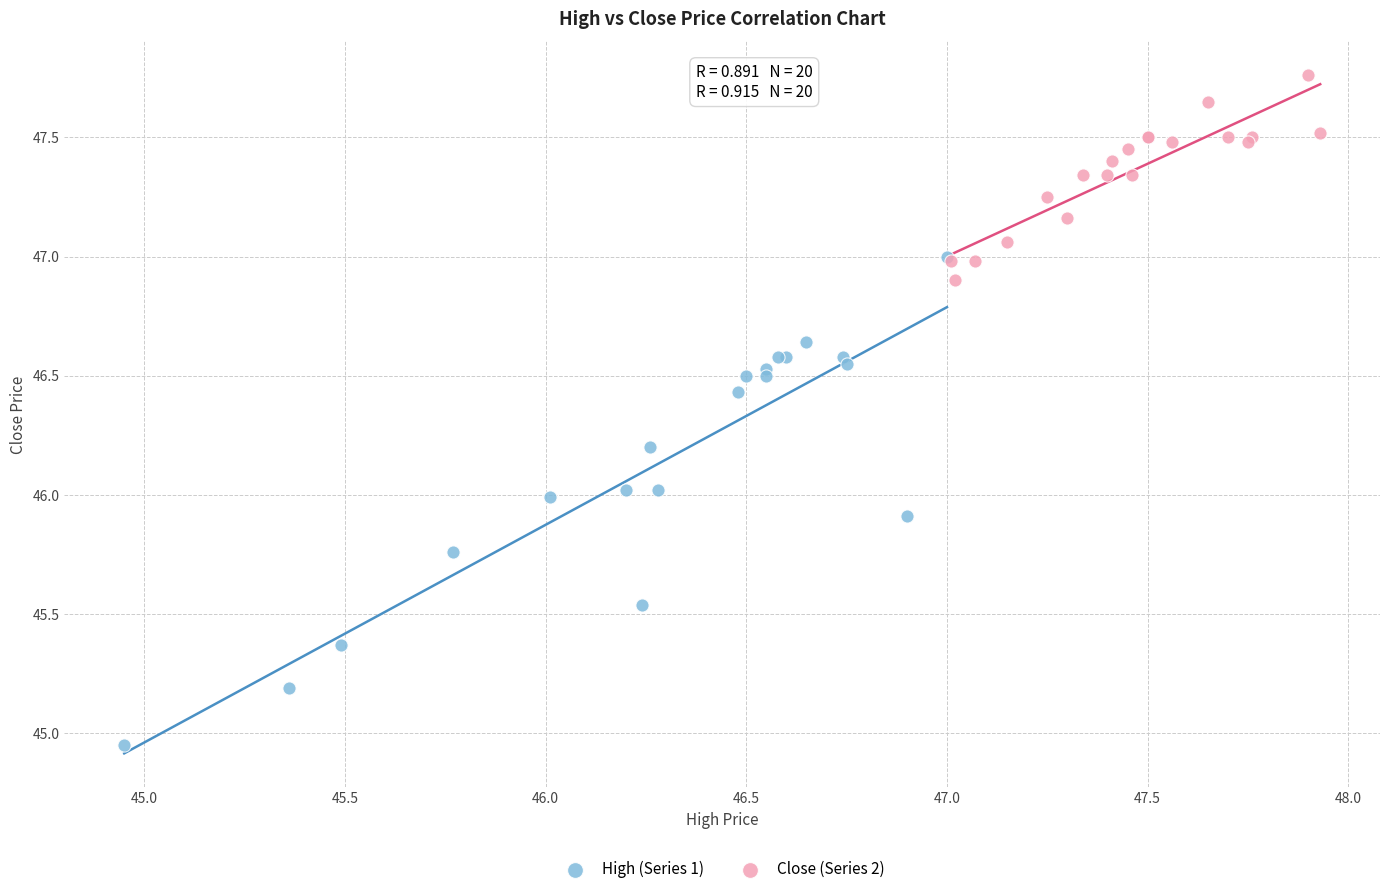

Which series has the largest Y range (max minus min)?

High (Series 1)